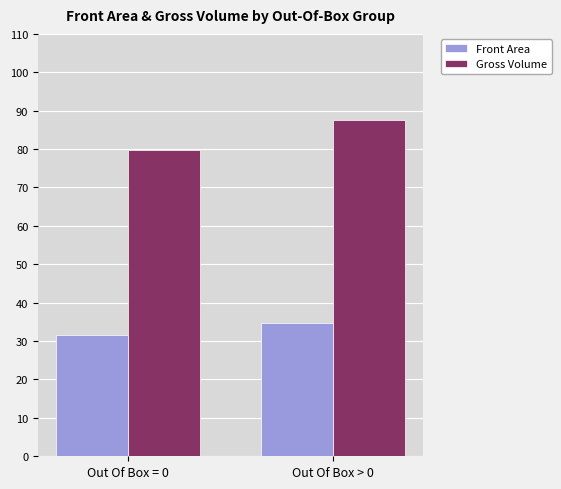

What is the label of the 2nd bar from the right?

Out Of Box = 0